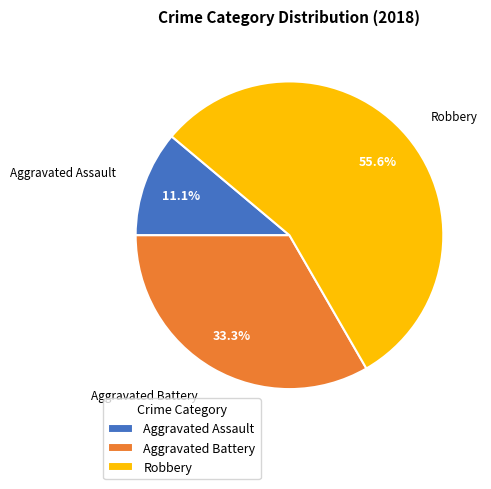

Rank the categories by value from highest to lowest.

Robbery, Aggravated Battery, Aggravated Assault